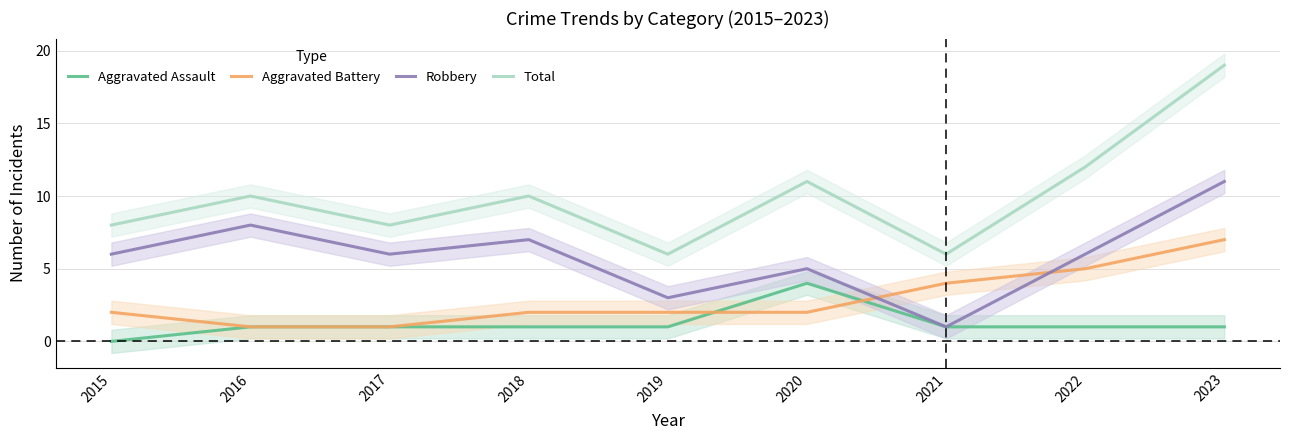

What is the sum of all Aggravated Battery values?

26